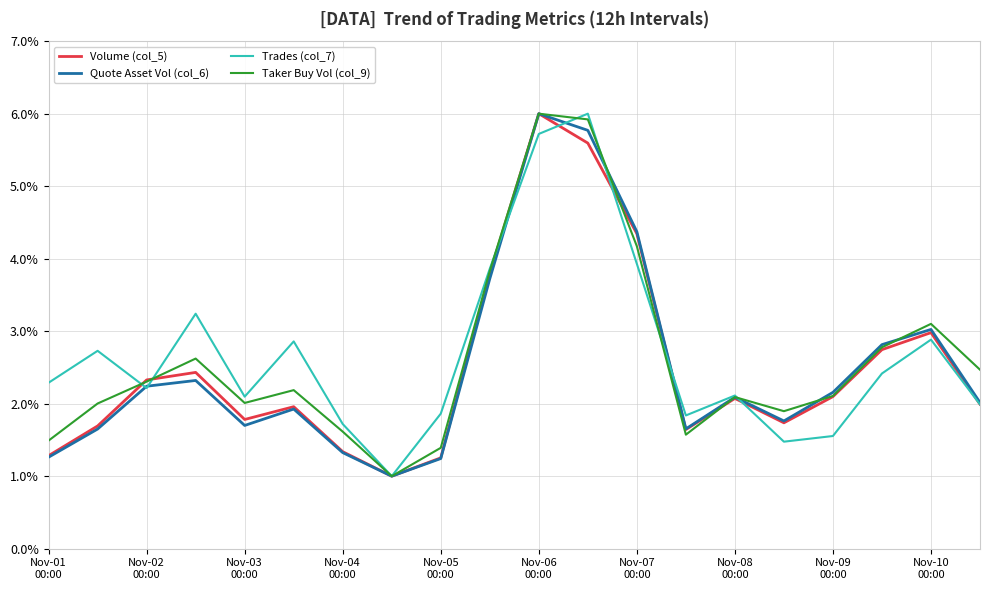

What is the smallest value displayed?

1.0